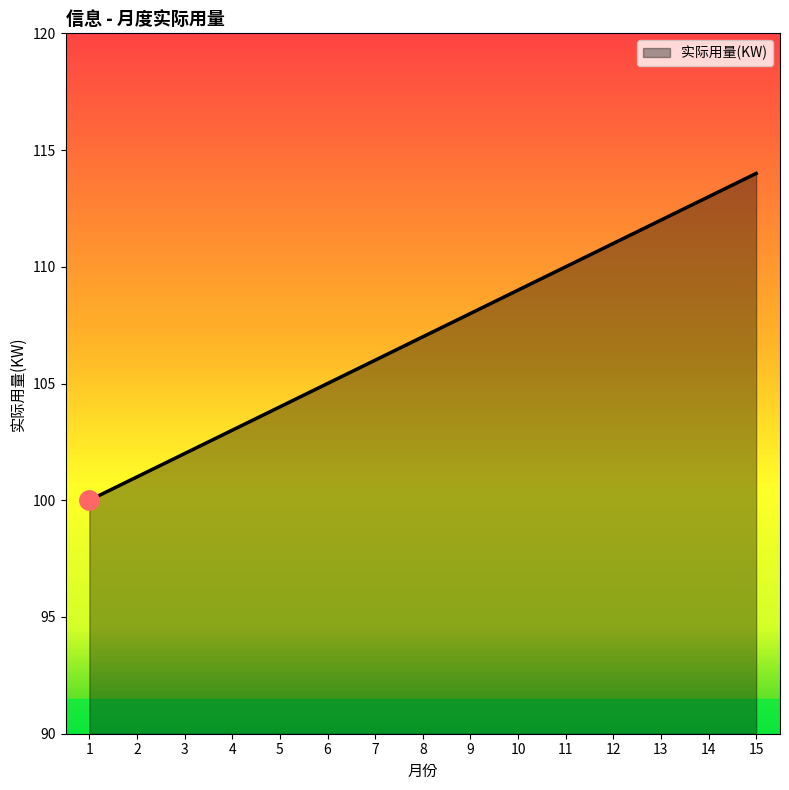

List the labels in order of value, largest first.

15, 14, 13, 12, 11, 10, 9, 8, 7, 6, 5, 4, 3, 2, 1